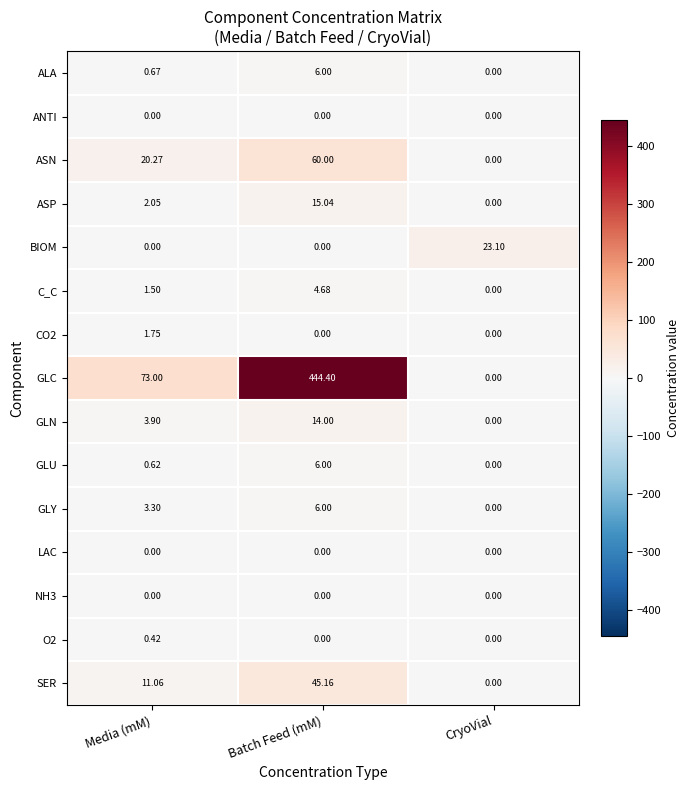

Which series has the widest spread of values?

GLC